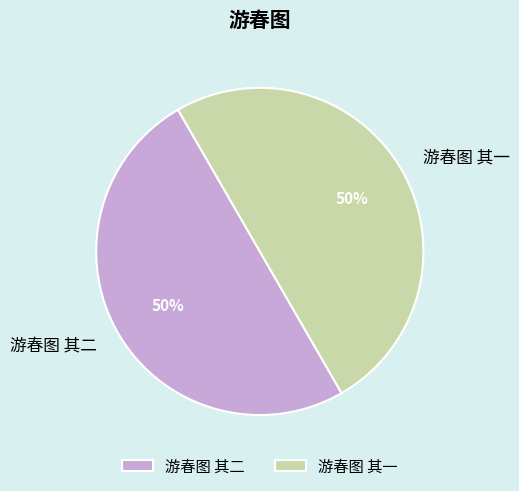

Do 游春图 其二 and 游春图 其一 together represent more than half of the pie?

Yes